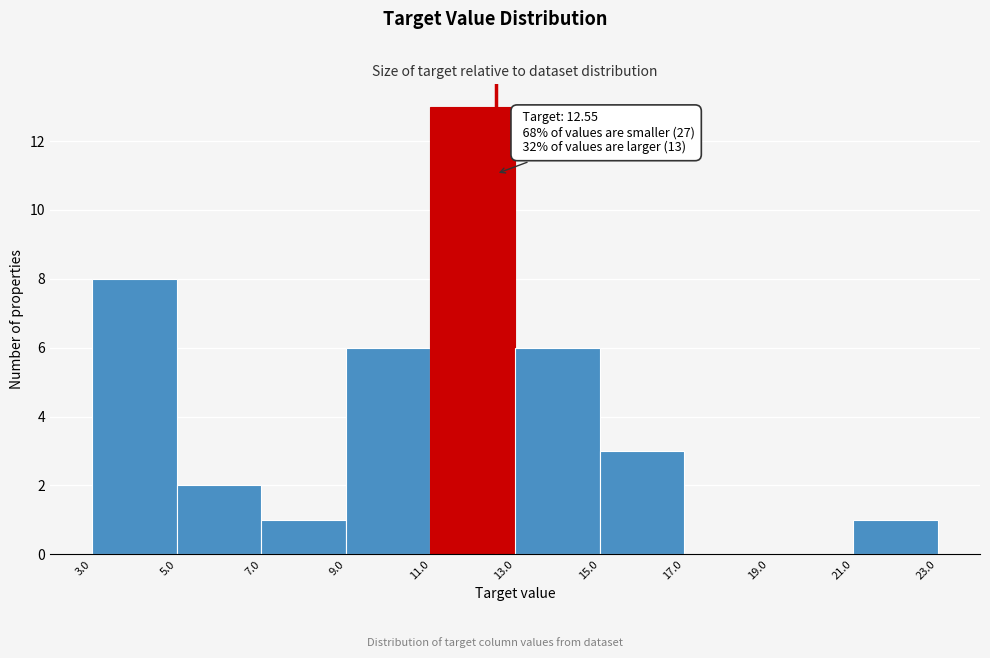

Over which range of the x-axis is the bar tallest?

11.0 to 13.0